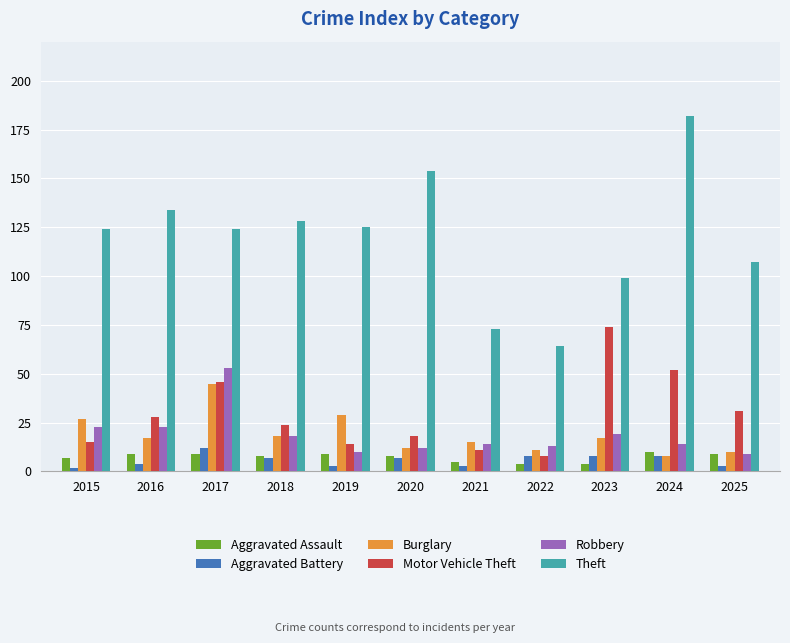

The value of Theft at 2019 is 85. True or false?

False